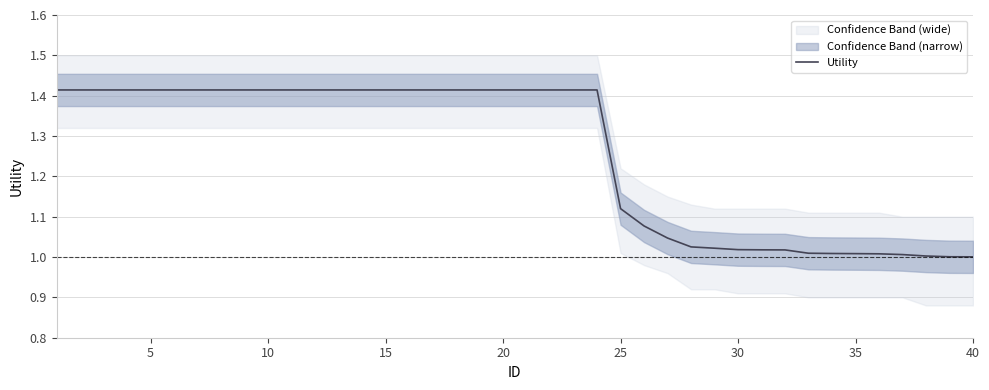

What is the maximum value shown in the chart?

1.4